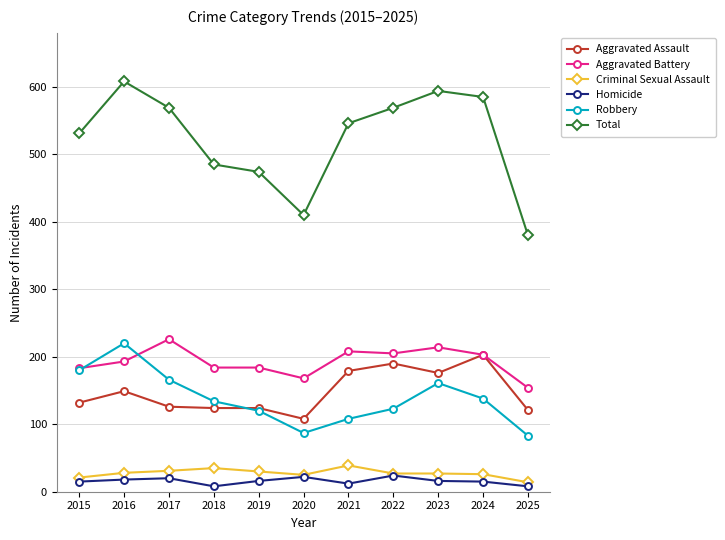

The Aggravated Battery series shows 73 at 2018. True or false?

False